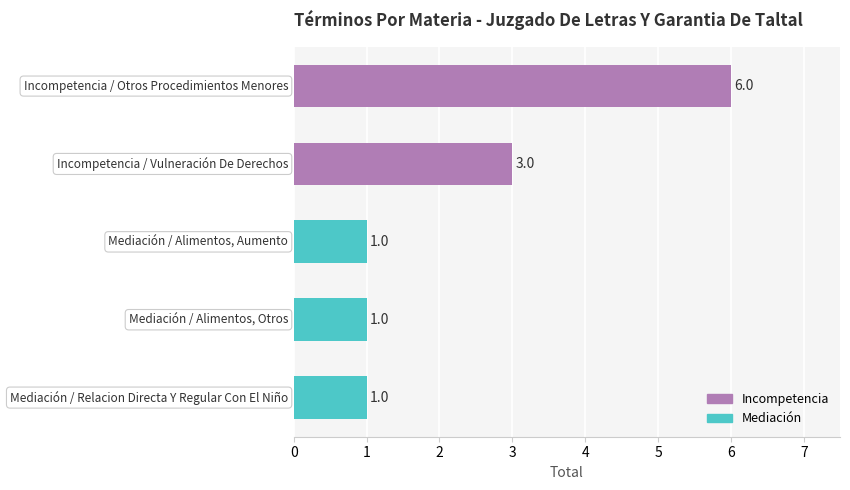

Reading bottom to top, transcribe all the data shown in this chart.

1	1	1	3	6